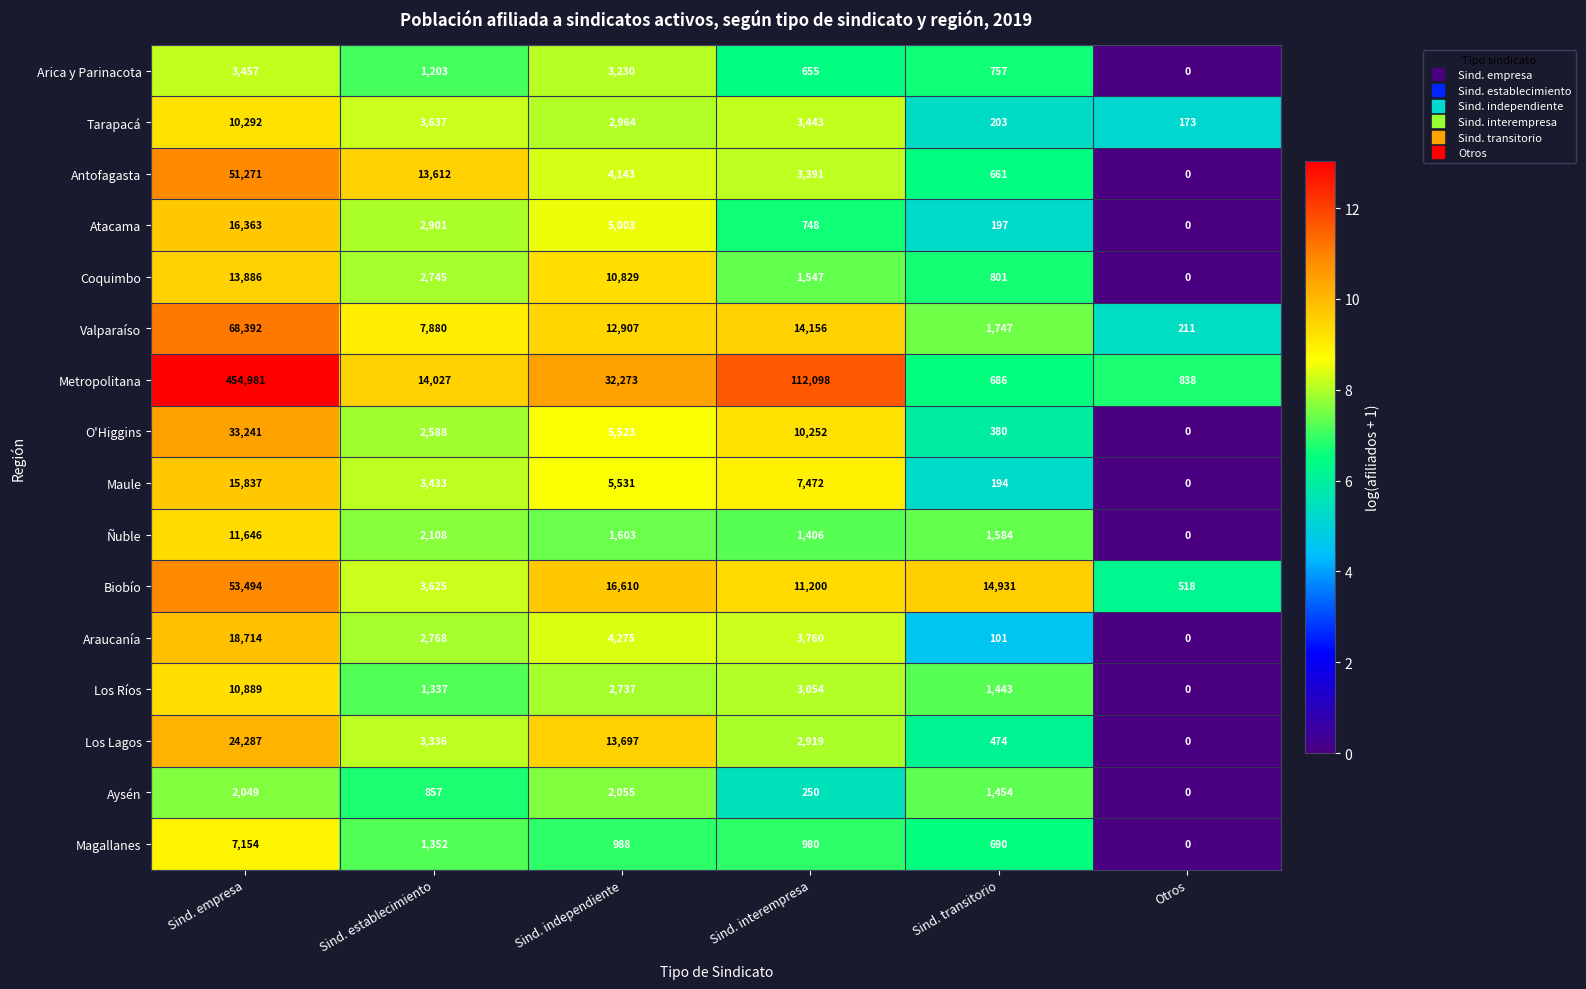

What is the spread (max minus min) of values at Sind. interempresa?

111848